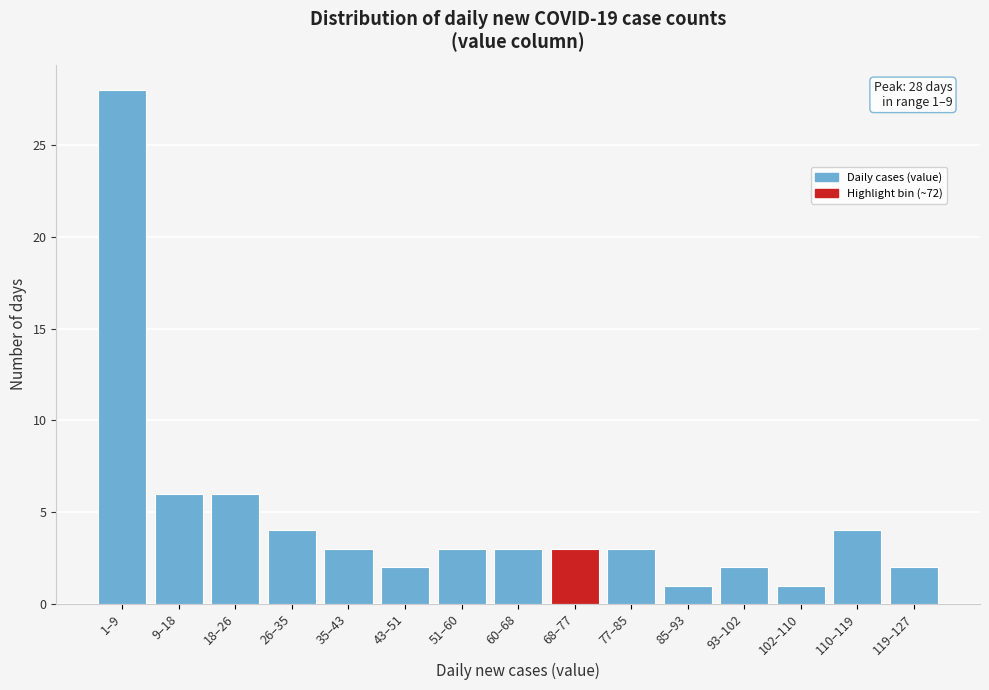

Reading right to left, list all the values displayed in this chart.

2	4	1	2	1	3	3	3	3	2	3	4	6	6	28